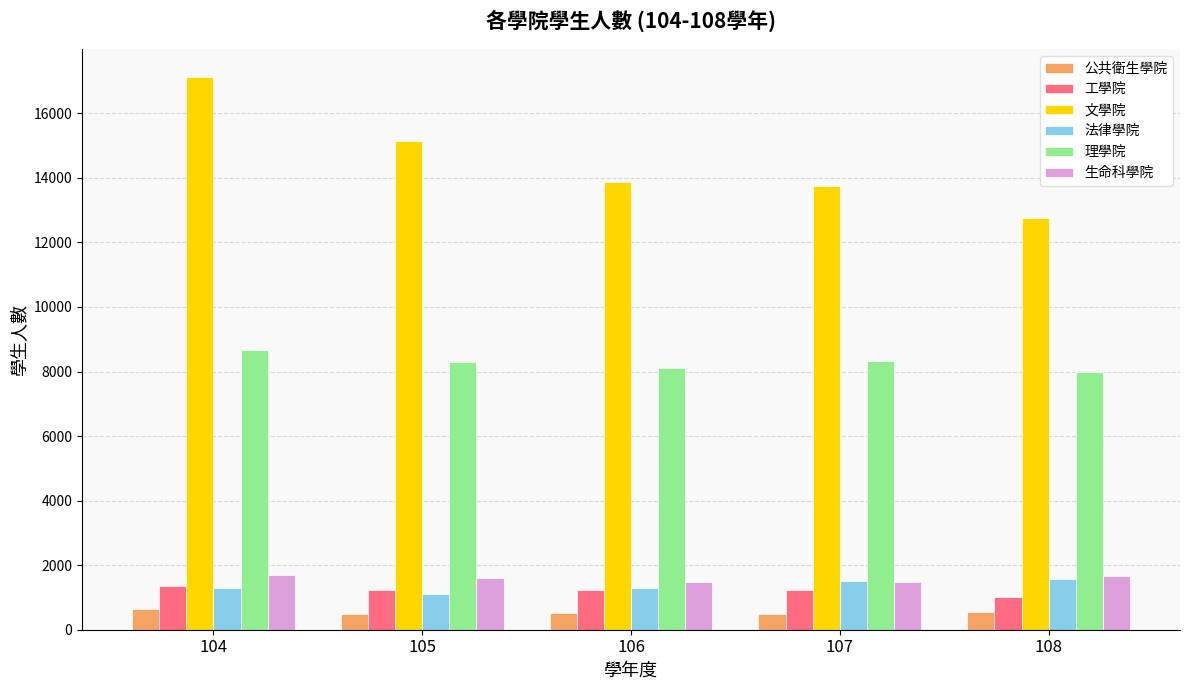

True or false: 理學院 has a value of 14172 at 108.

False